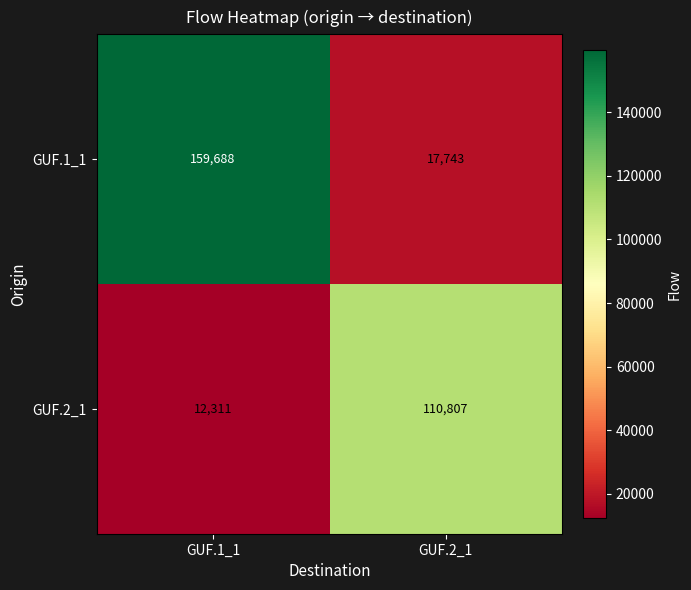

Which label corresponds to the largest value in the chart?

GUF.1_1